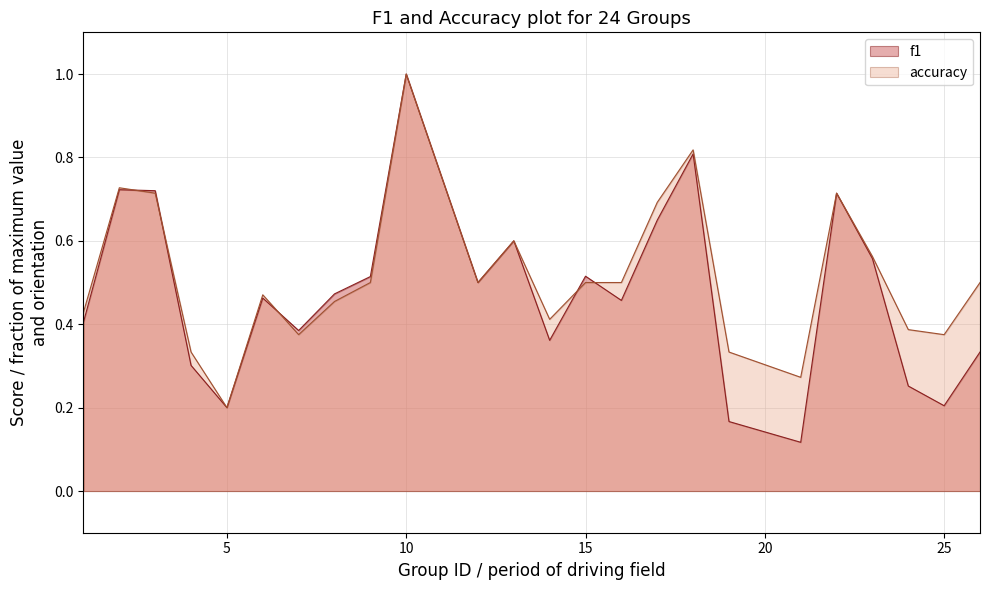

The accuracy series shows 0.8 at 18. True or false?

True